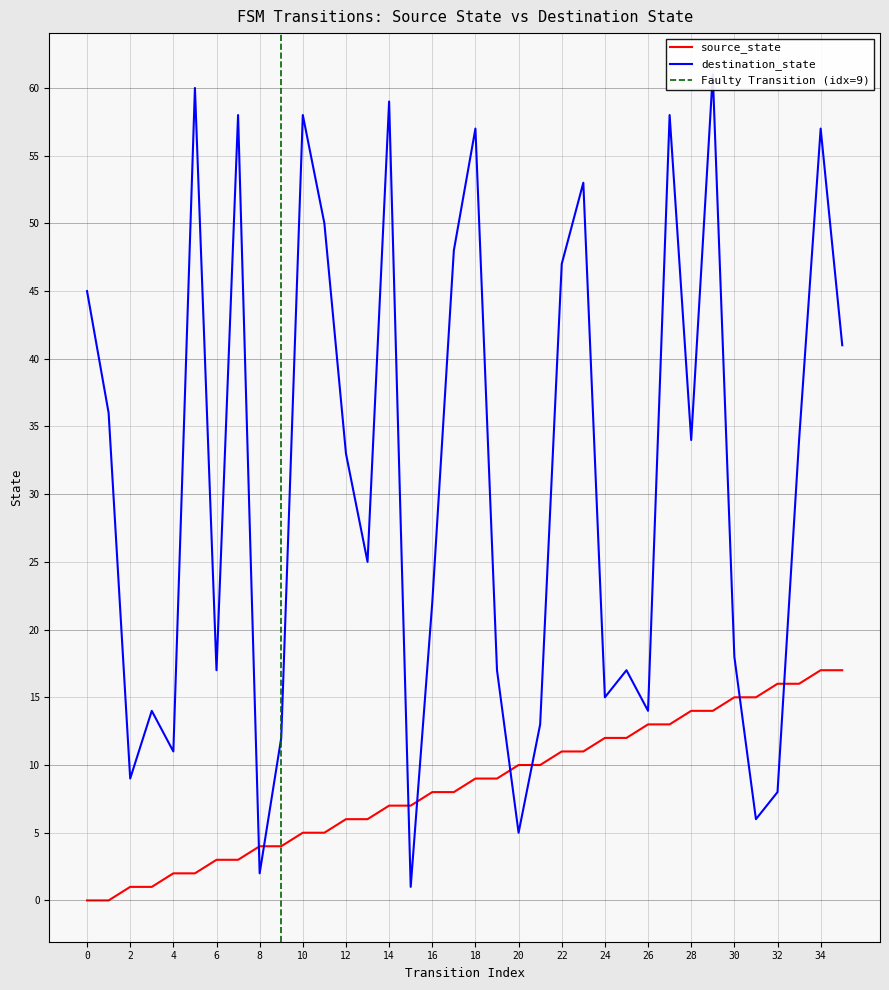

How many distinct data groups are displayed?

2